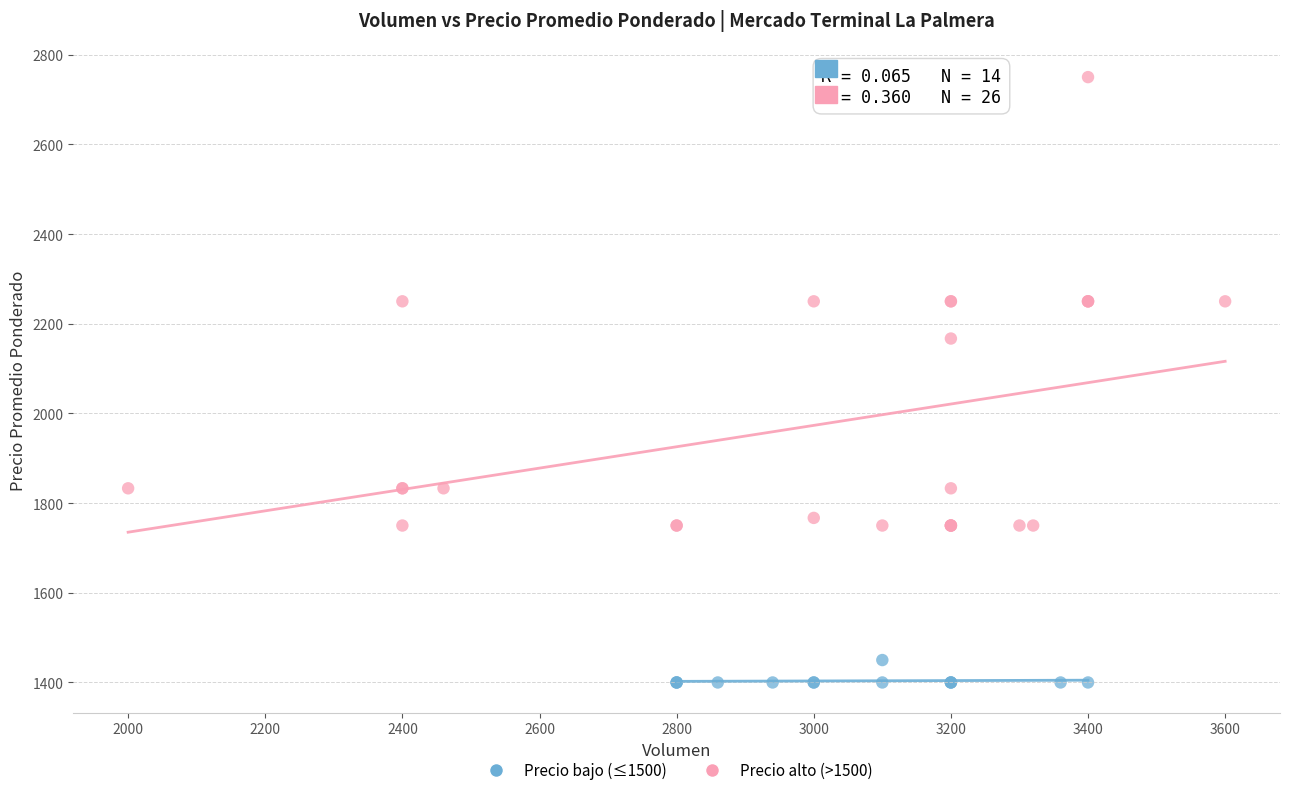

Which series contains the lowest Y value?

Precio bajo (≤1500)